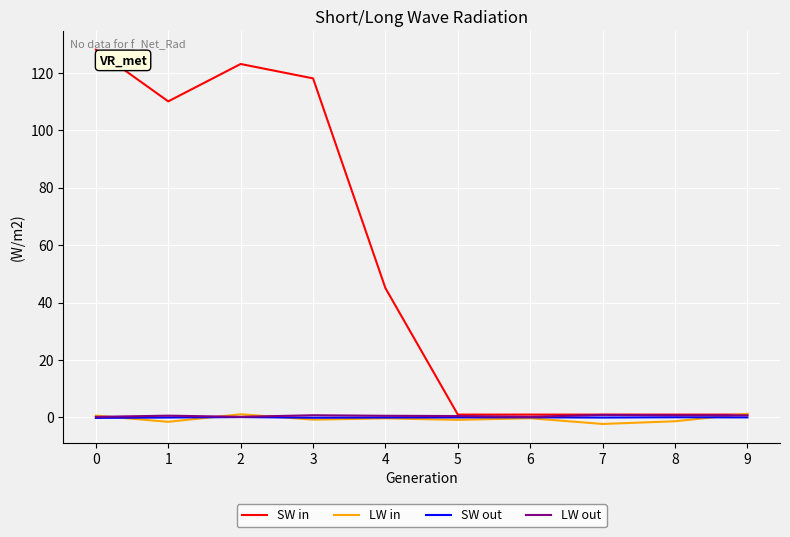

Which series has the largest total across all categories?

SW in